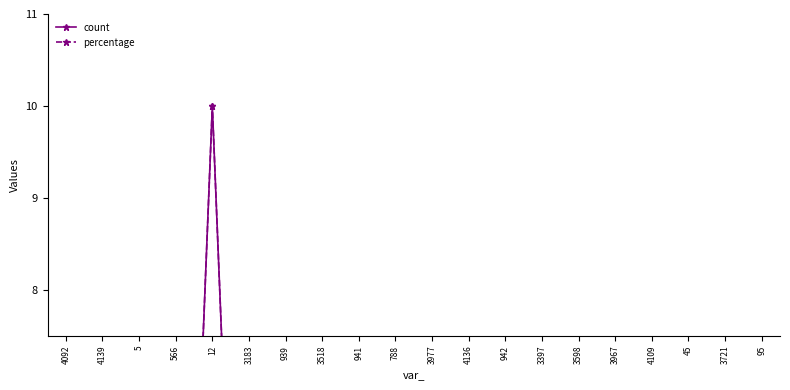

Is it true that count equals 0.1 at 3977?

True